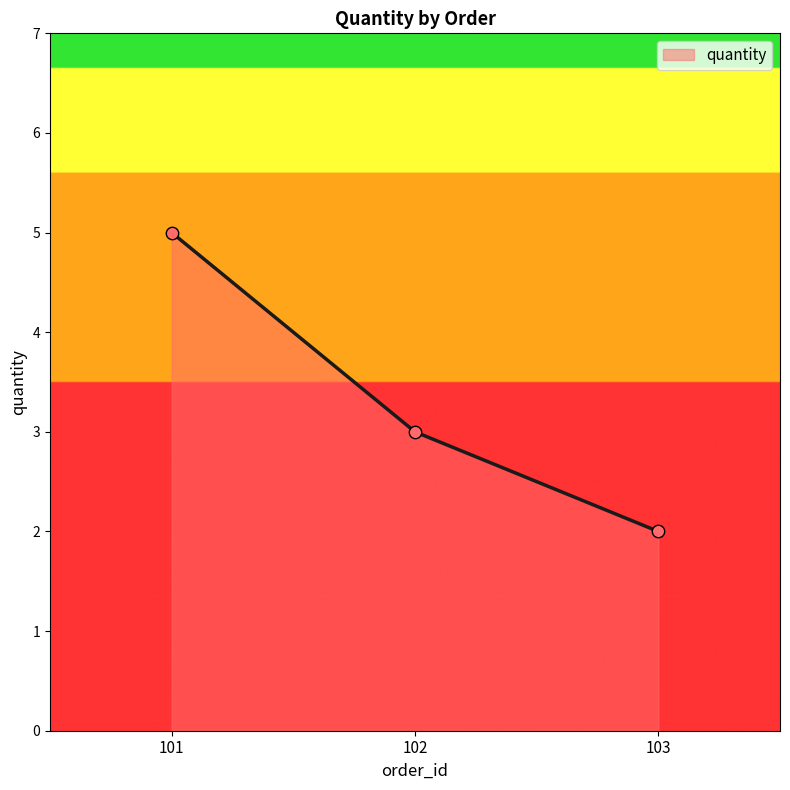

What is the change in value from 102 to 103?

-1